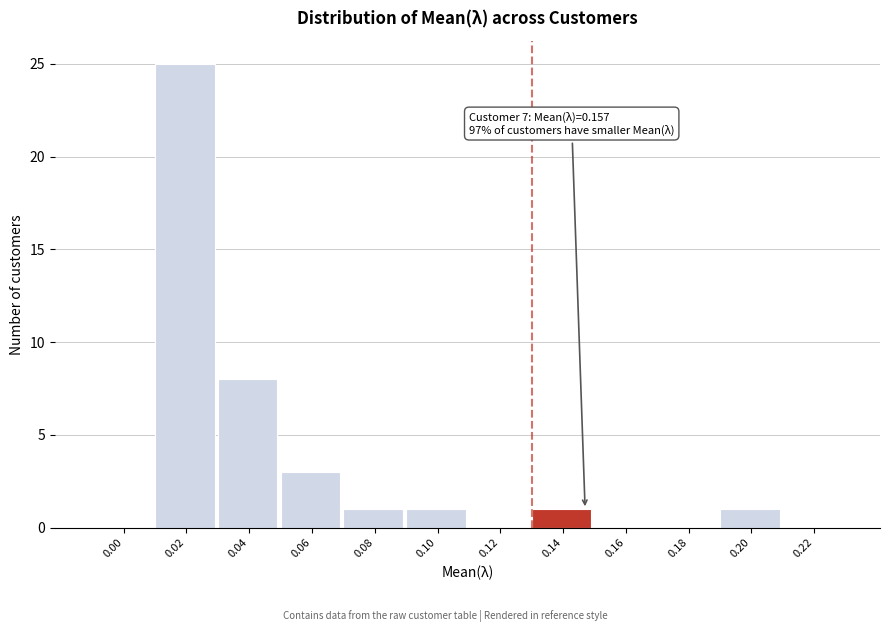

Reading left to right, what are all the values shown in this chart?

0.00=0	0.02=25	0.04=8	0.06=3	0.08=1	0.10=1	0.12=0	0.14=1	0.16=0	0.18=0	0.20=1	0.22=0